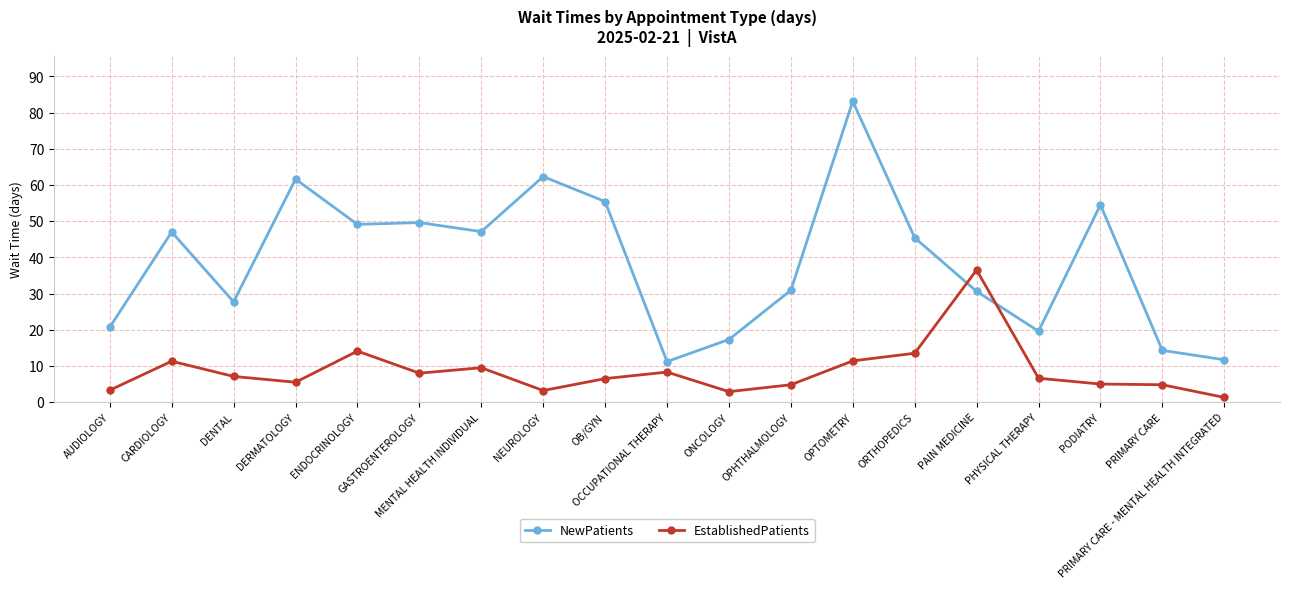

What is the difference between the second highest and second lowest values in the NewPatients series?

50.6